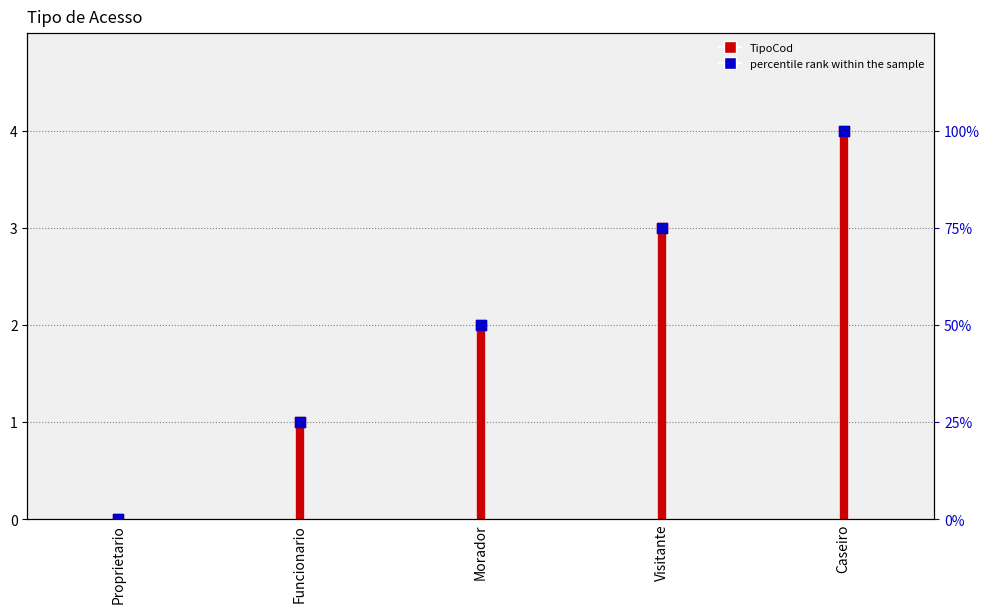

What are all the series names shown in the legend?

TipoCod, percentile rank within the sample